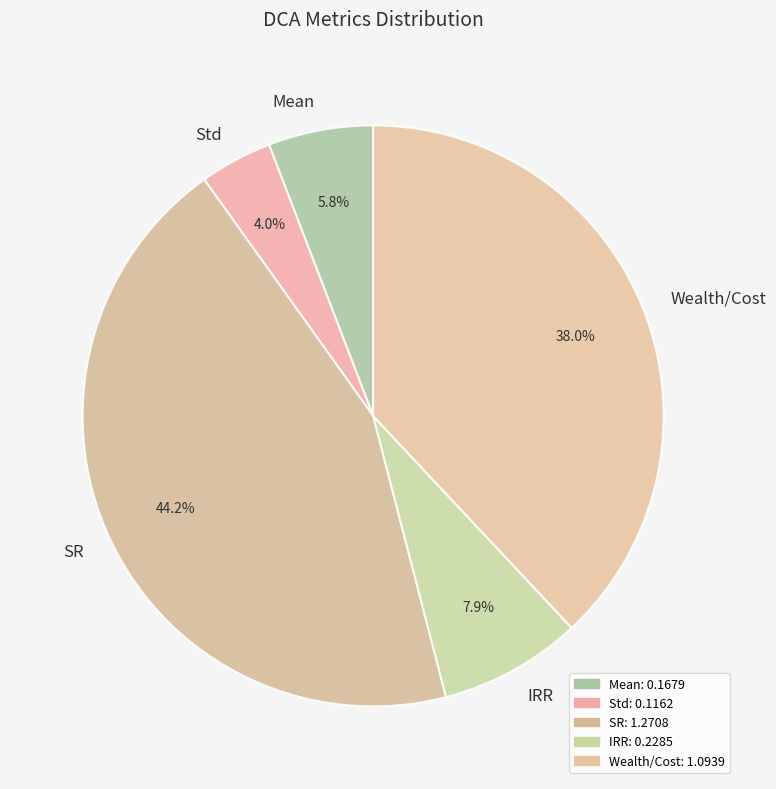

Is it true that SR is 9% of the pie?

False